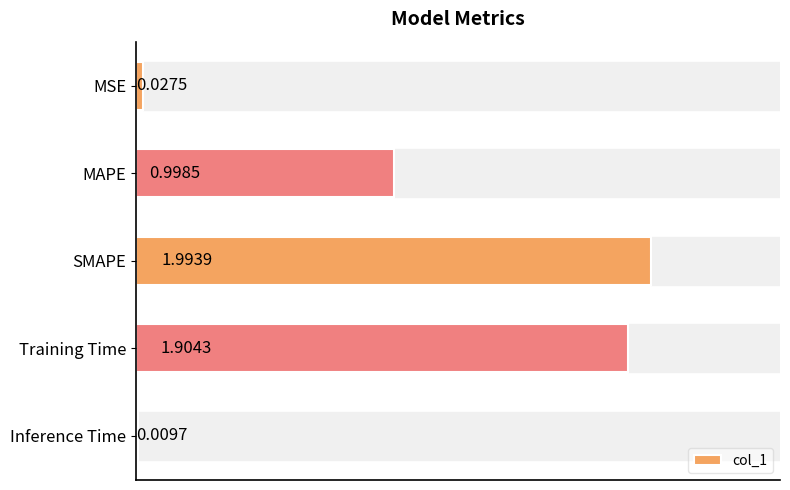

What is the average value?

1.0